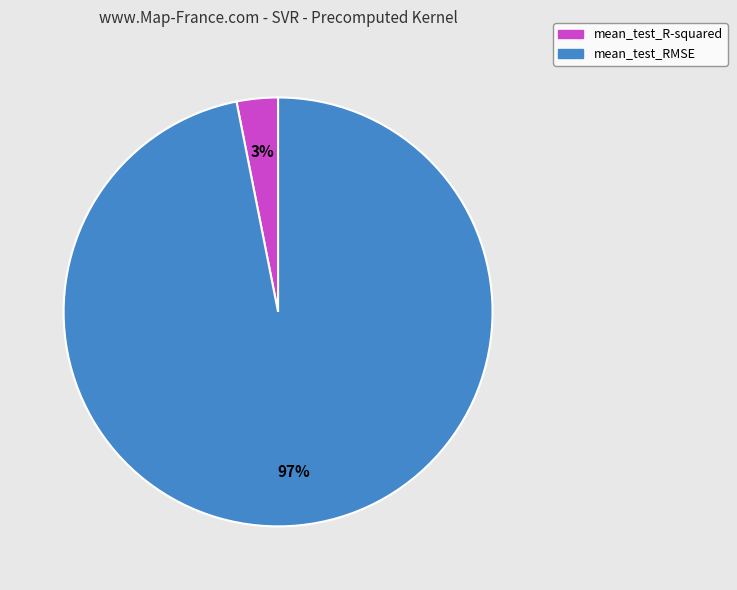

Which slice is the largest?

mean_test_RMSE